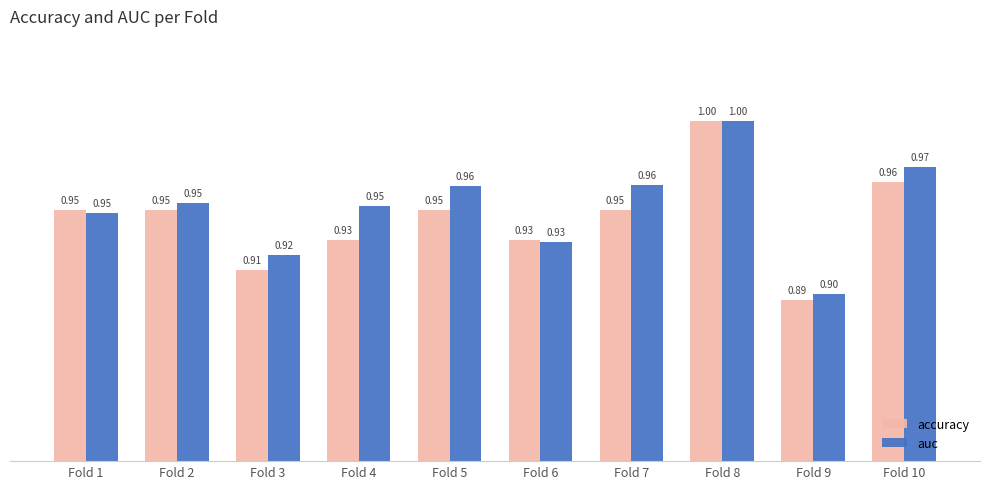

List the labels in order of accuracy value, largest first.

Fold 8, Fold 10, Fold 1, Fold 2, Fold 5, Fold 7, Fold 4, Fold 6, Fold 3, Fold 9